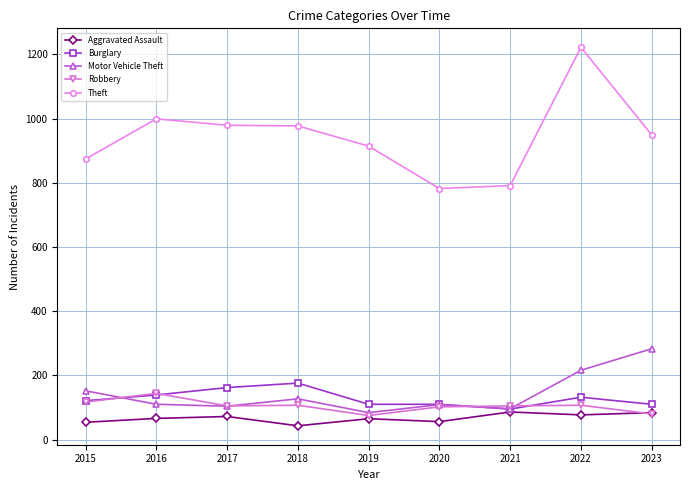

Which label corresponds to the smallest value in the chart?

2018